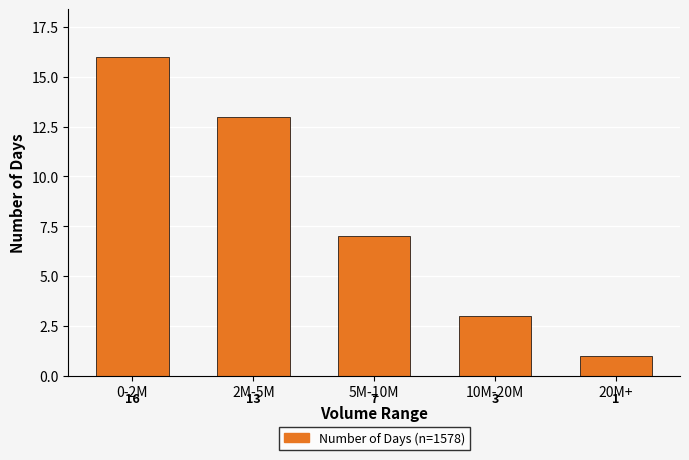

Reading left to right, what are all the values shown in this chart?

0-2M=16	2M-5M=13	5M-10M=7	10M-20M=3	20M+=1